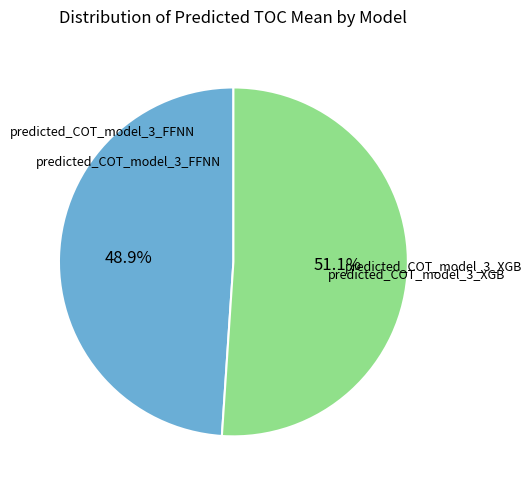

To the nearest percent, what percentage of the pie is predicted_COT_model_3_FFNN?

49%